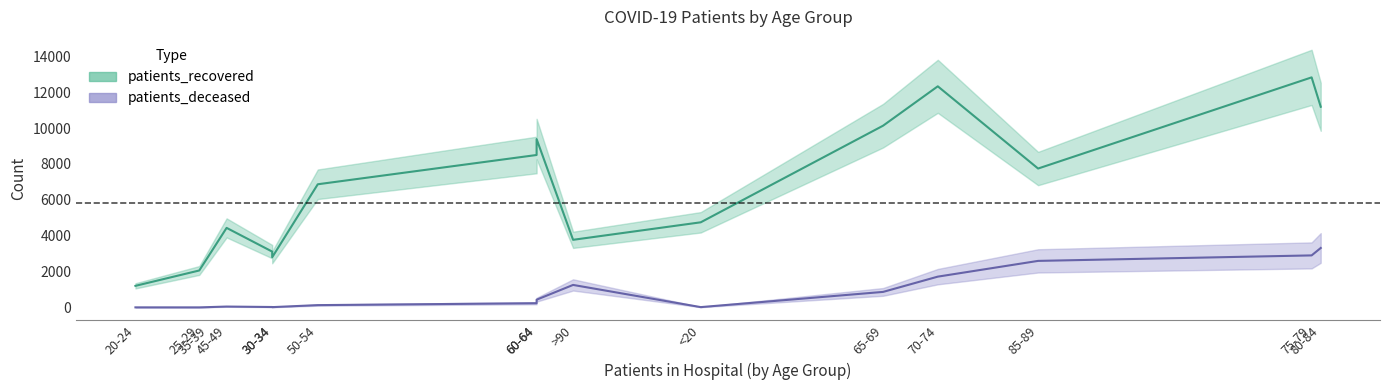

True or false: patients_recovered and patients_deceased cross at least once.

False